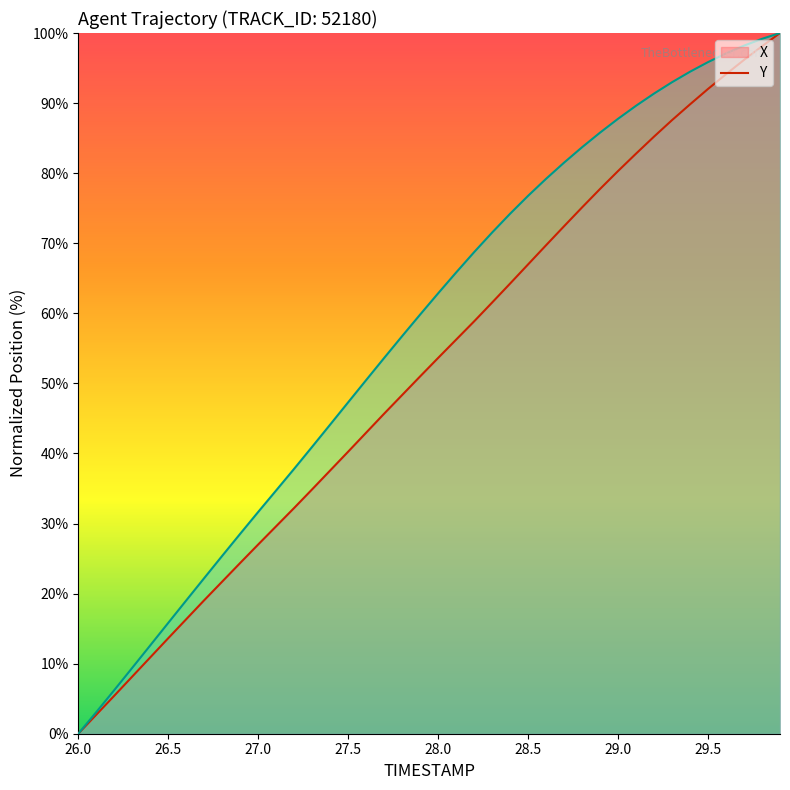

Which series has the widest spread of values?

X